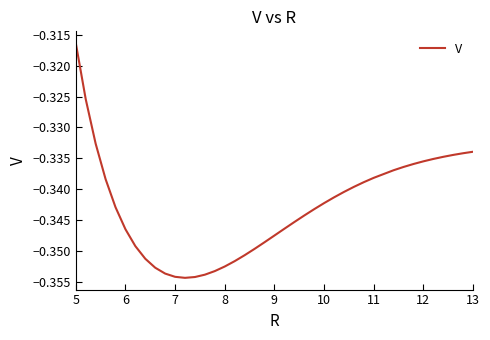

Does the chart have visible grid lines?

No